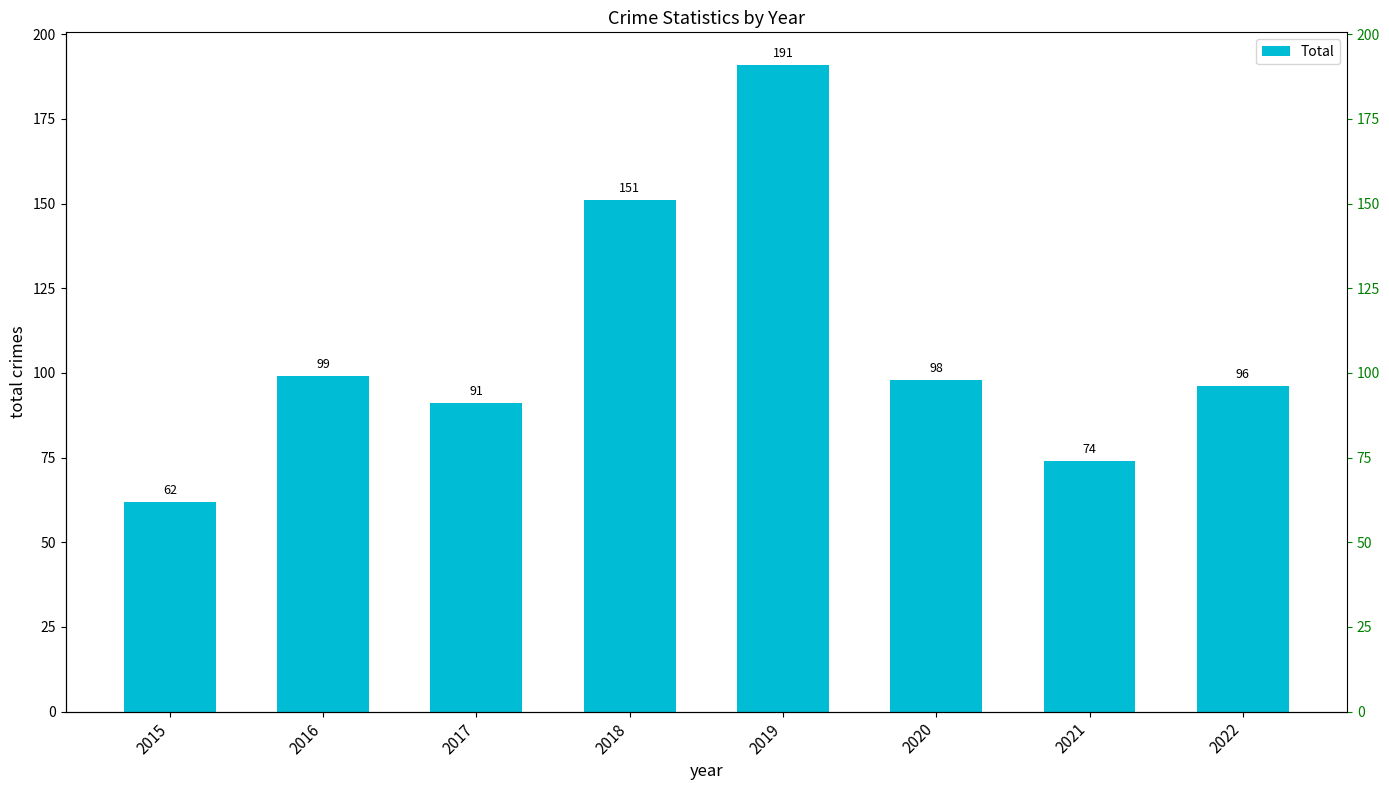

What value does the data have at 2017?

91